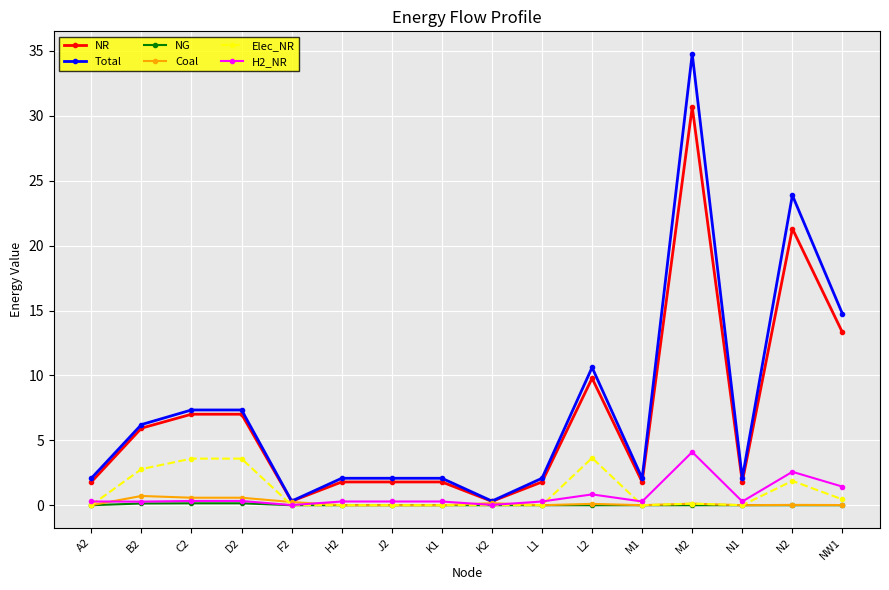

True or false: H2_NR has a value of 2.6 at M2.

False